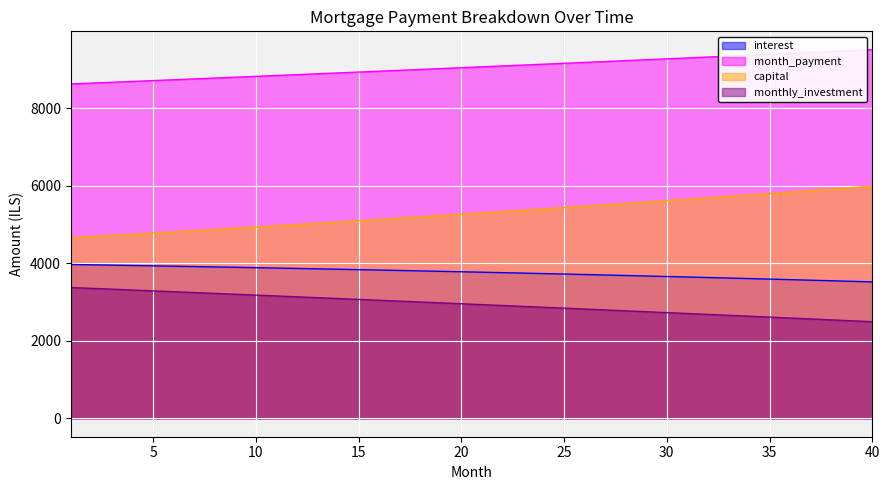

Reading left to right, list all the values displayed in this chart.

interest: 1=3968.2	2=3959.7	3=3951.0	4=3942.1	5=3933.1	6=3924.0	7=3914.7	8=3905.3	9=3895.7	10=3886.0	11=3876.1	12=3866.1	13=3855.9	14=3845.6	15=3835.1	16=3824.5	17=3813.7	18=3802.7	19=3791.6	20=3780.3	21=3768.9	22=3757.3	23=3745.5	24=3733.6	25=3721.5	26=3709.2	27=3696.8	28=3684.2	29=3671.4	30=3658.4	31=3645.3	32=3632.0	33=3618.5	34=3604.8	35=3591.0	36=3576.9	37=3562.7	38=3548.3	39=3533.7	40=3518.9
month_payment: 1=8625.6	2=8647.2	3=8668.8	4=8690.5	5=8712.2	6=8734.0	7=8755.8	8=8777.7	9=8799.7	10=8821.7	11=8843.7	12=8865.8	13=8888.0	14=8910.2	15=8932.5	16=8954.8	17=8977.2	18=8999.6	19=9022.1	20=9044.7	21=9067.3	22=9090.0	23=9112.7	24=9135.5	25=9158.3	26=9181.2	27=9204.2	28=9227.2	29=9250.2	30=9273.4	31=9296.6	32=9319.8	33=9343.1	34=9366.5	35=9389.9	36=9413.3	37=9436.9	38=9460.5	39=9484.1	40=9507.8
capital: 1=4657.4	2=4687.5	3=4717.8	4=4748.4	5=4779.1	6=4810.0	7=4841.1	8=4872.4	9=4903.9	10=4935.6	11=4967.6	12=4999.7	13=5032.0	14=5064.6	15=5097.3	16=5130.3	17=5163.5	18=5196.9	19=5230.5	20=5264.3	21=5298.4	22=5332.7	23=5367.2	24=5401.9	25=5436.8	26=5472.0	27=5507.4	28=5543.0	29=5578.9	30=5614.9	31=5651.3	32=5687.8	33=5724.6	34=5761.6	35=5798.9	36=5836.4	37=5874.2	38=5912.2	39=5950.4	40=5988.9
monthly_investment: 1=3374.4	2=3352.8	3=3331.2	4=3309.5	5=3287.8	6=3266.0	7=3244.2	8=3222.3	9=3200.3	10=3178.3	11=3156.3	12=3134.2	13=3112.0	14=3089.8	15=3067.5	16=3045.2	17=3022.8	18=3000.4	19=2977.9	20=2955.3	21=2932.7	22=2910.0	23=2887.3	24=2864.5	25=2841.7	26=2818.8	27=2795.8	28=2772.8	29=2749.8	30=2726.6	31=2703.4	32=2680.2	33=2656.9	34=2633.5	35=2610.1	36=2586.7	37=2563.1	38=2539.5	39=2515.9	40=2492.2